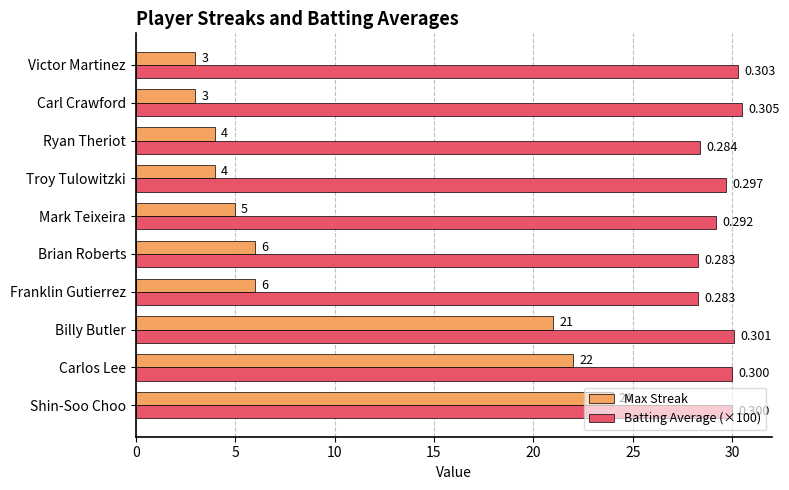

Which series has the largest range (max minus min)?

Max Streak